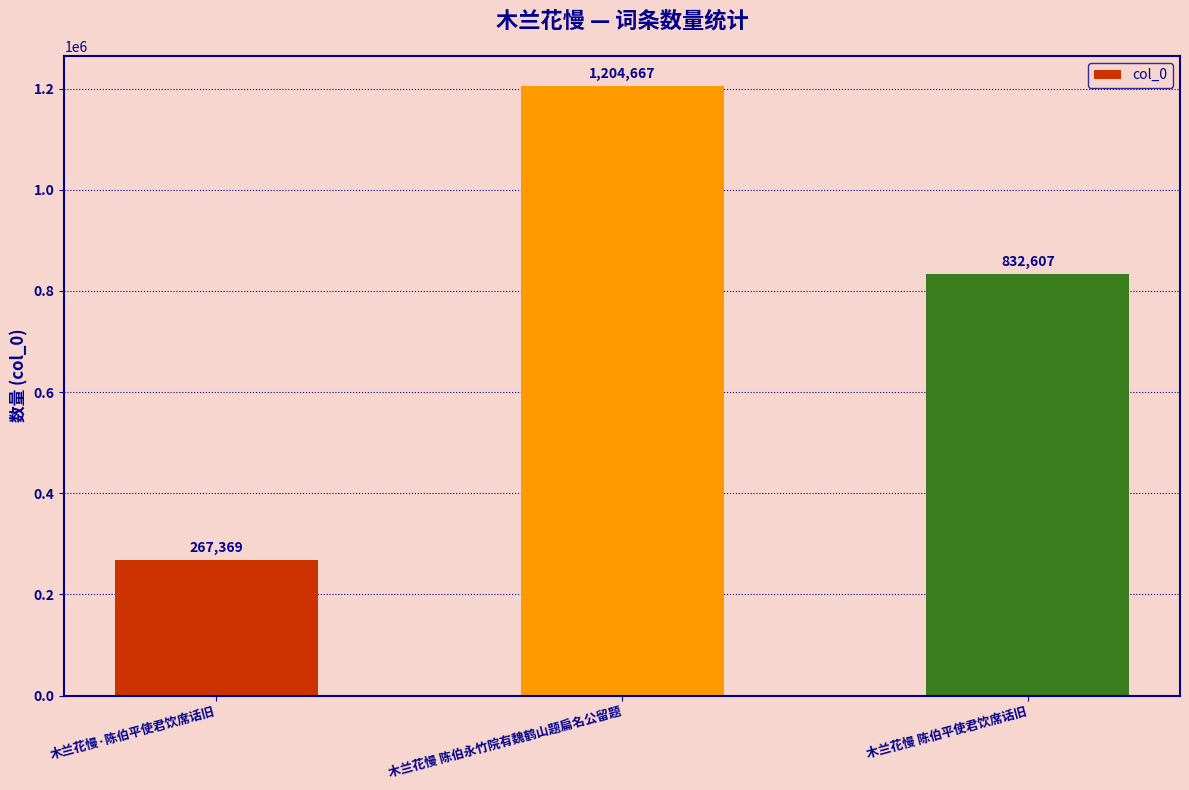

Where does the data first go above 832607?

木兰花慢 陈伯永竹院有魏鹤山题扁名公留题